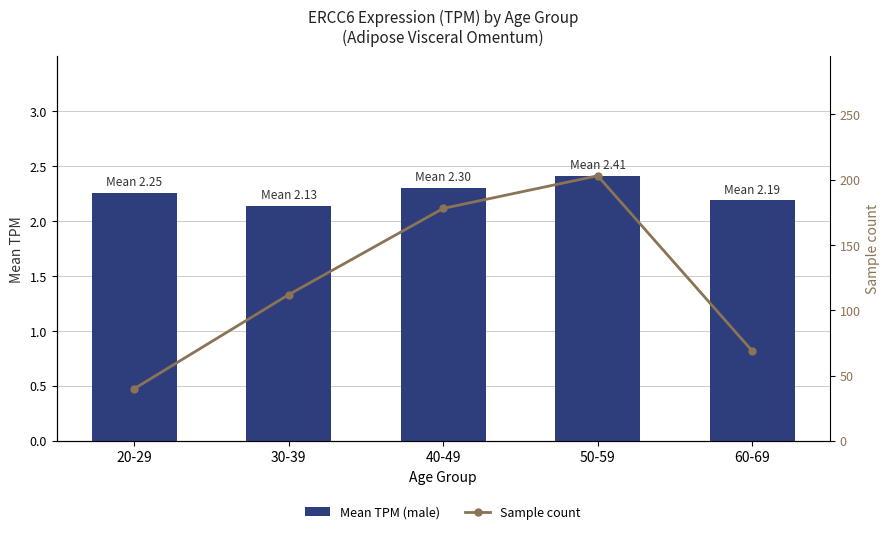

At which label does Mean TPM (male) reach its peak?

50-59